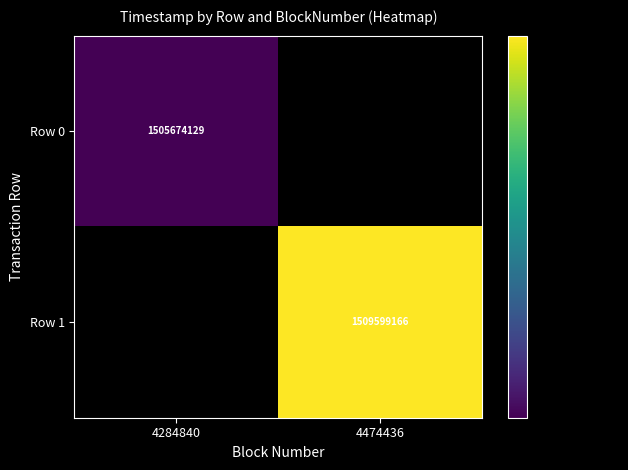

How many data points does each series have?

2